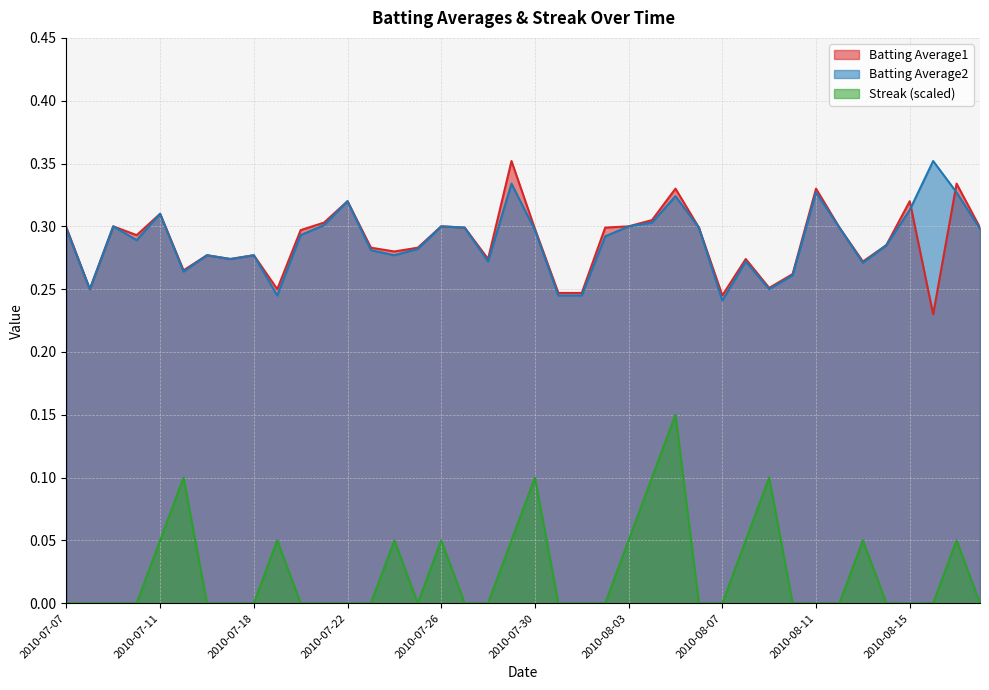

The Streak series shows 0.1 at 2010-07-22. True or false?

False